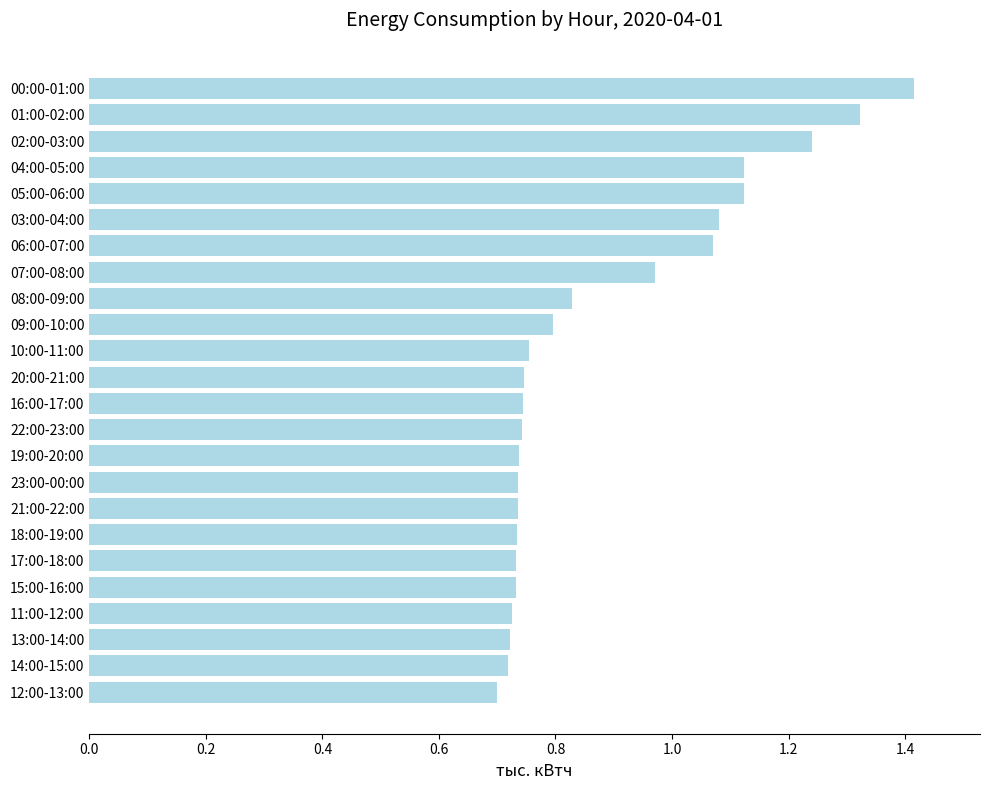

What is the change in value from 06:00-07:00 to 05:00-06:00?

+0.1